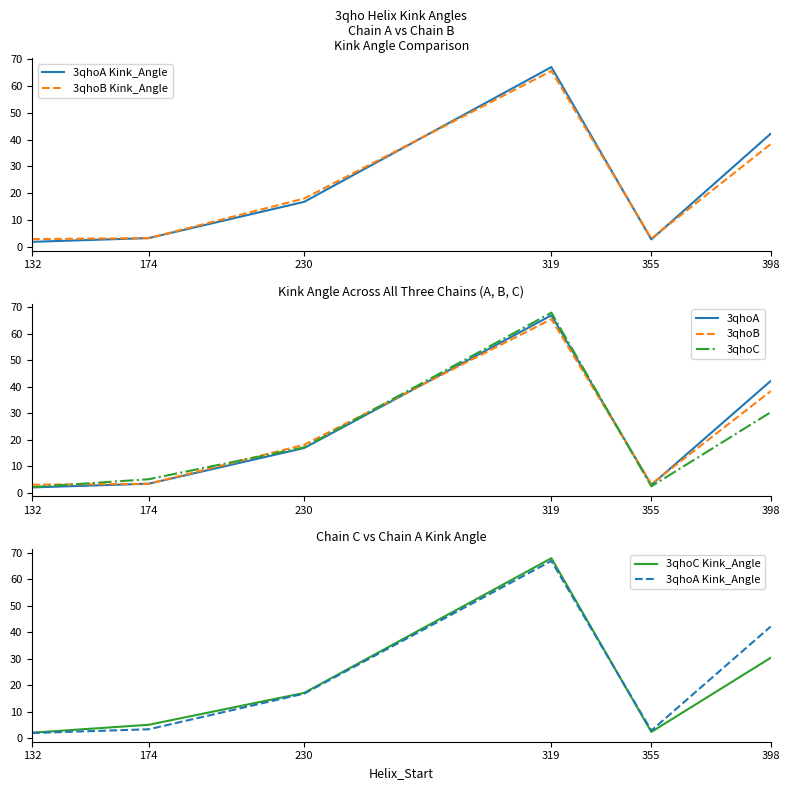

Is it true that 3qhoB equals 3.2 at 355?

True